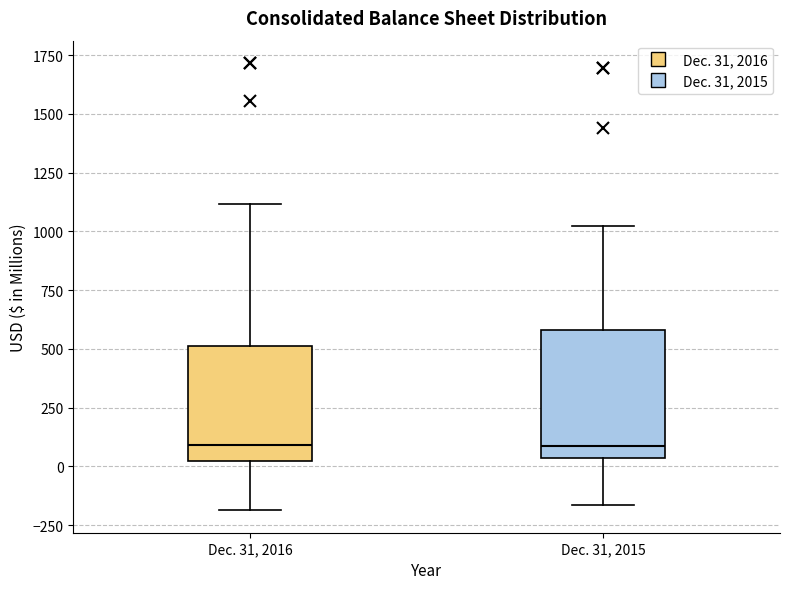

Reading left to right, read every box against the y-axis: the position of its median line, the range the box covers, and the ends of its whiskers. The values are not printed on the chart, so give them approximately, as read against the axis.

Dec. 31, 2016: median 100, box 0 to 500, whiskers -200 to 1100
Dec. 31, 2015: median 100, box 50 to 600, whiskers -150 to 1000